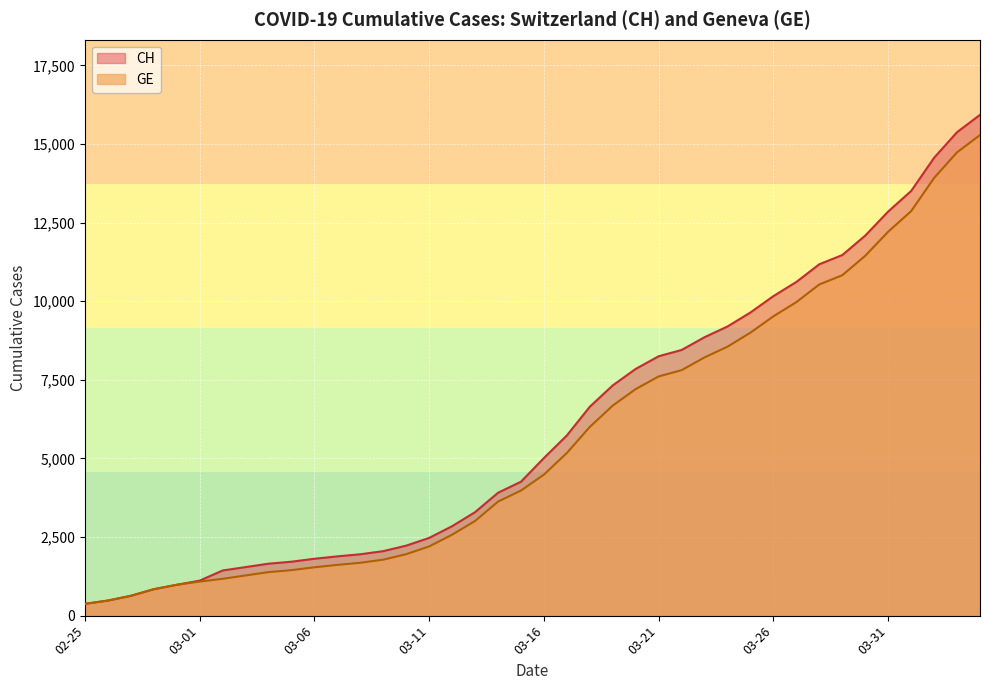

Is the value of GE at 2020-03-28 greater than the value of CH at 2020-02-26?

Yes